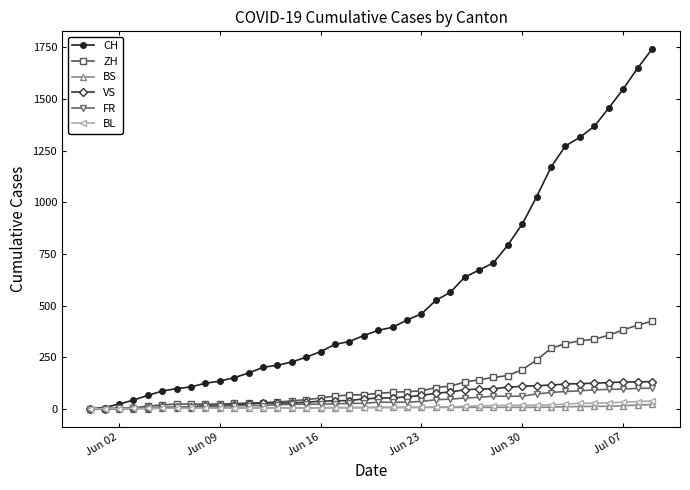

What is the difference between the maximum and minimum values in the CH series?

1741